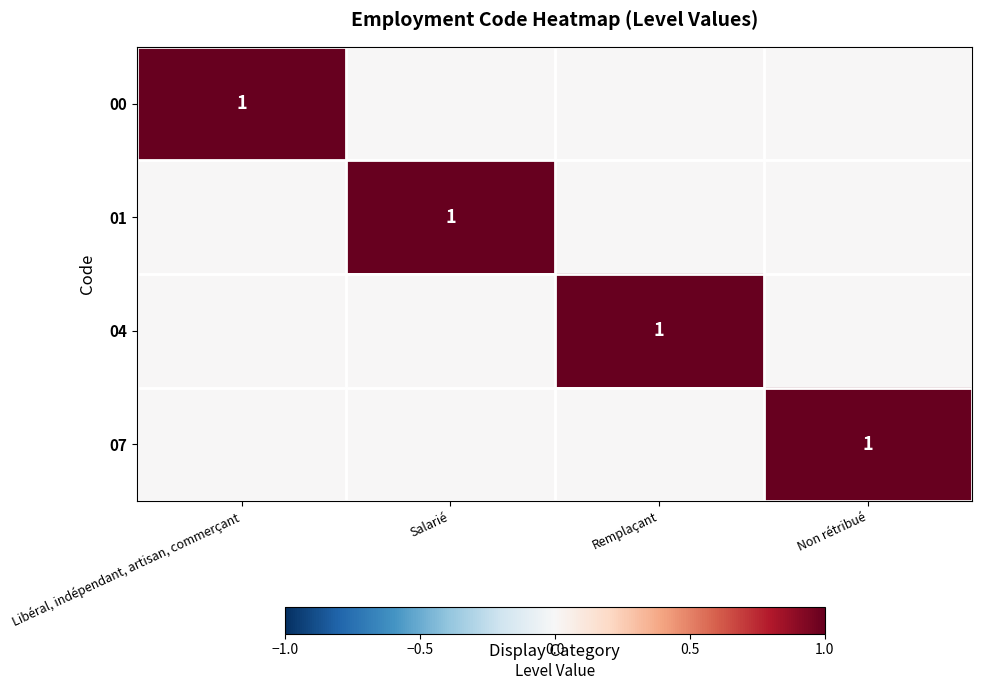

True or false: 01 has a value of 1 at Salarié.

True